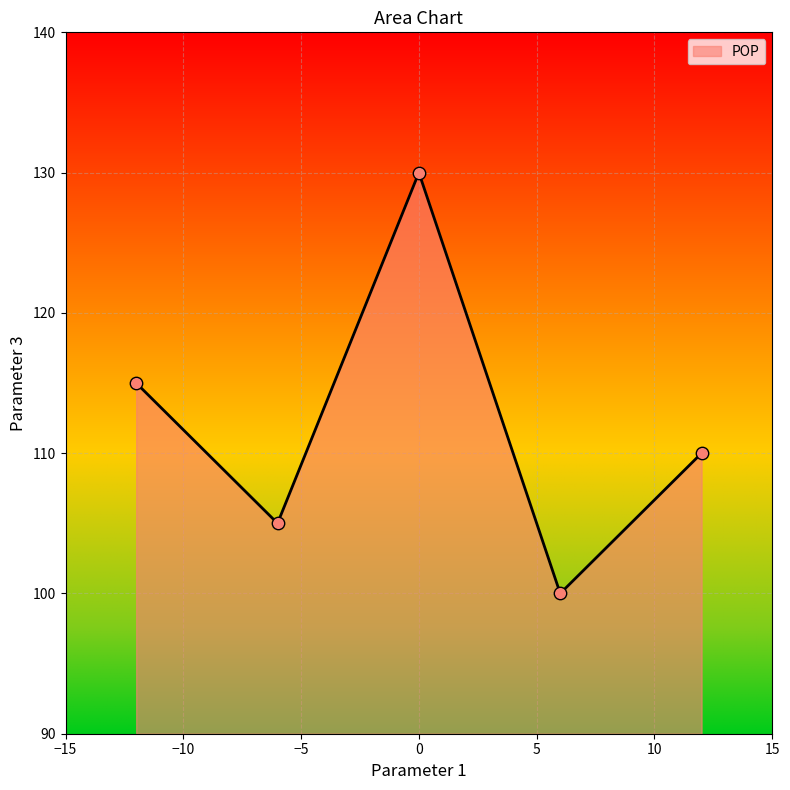

What is the smallest value displayed?

100